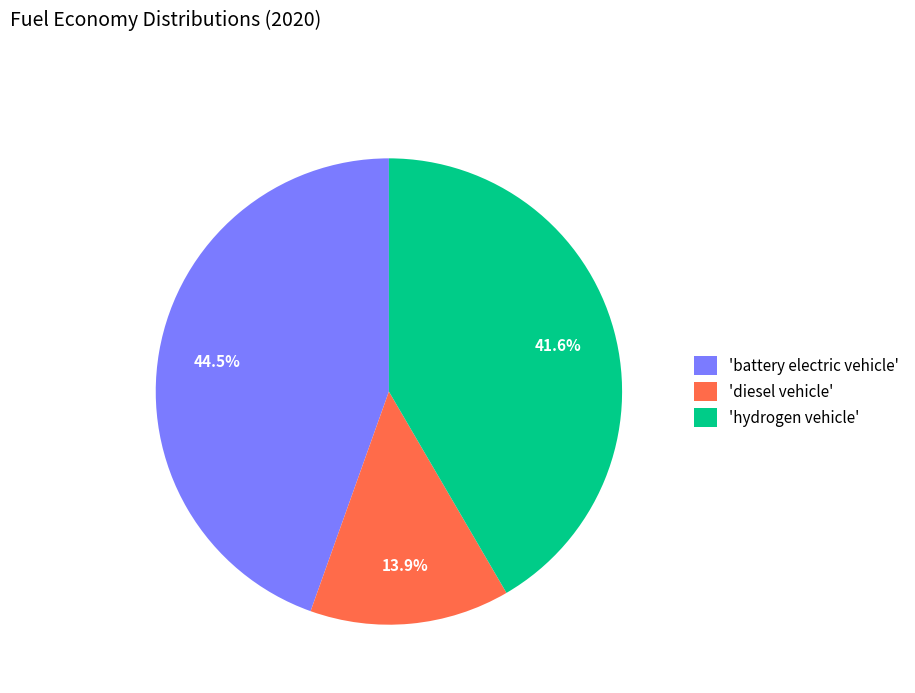

Is there a majority slice in this chart?

No